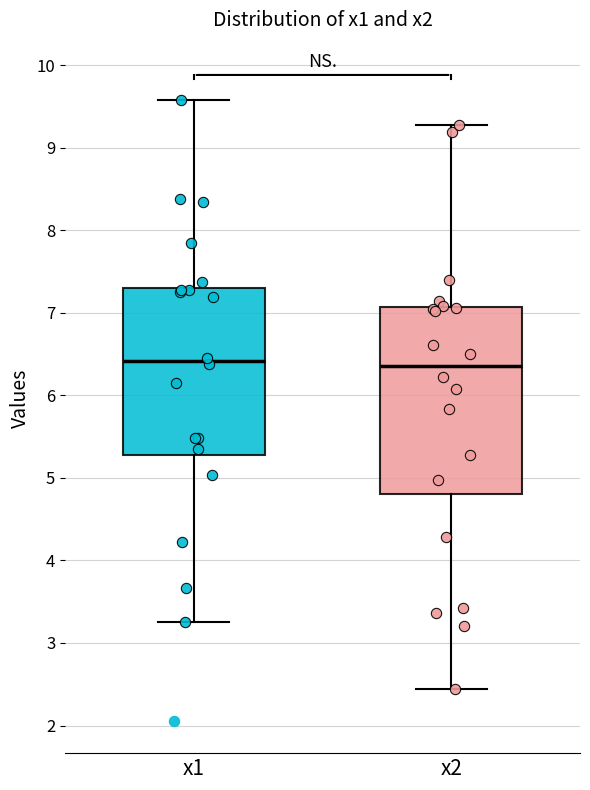

Comparing the boxes themselves (not the whiskers), which one is the tallest?

x2